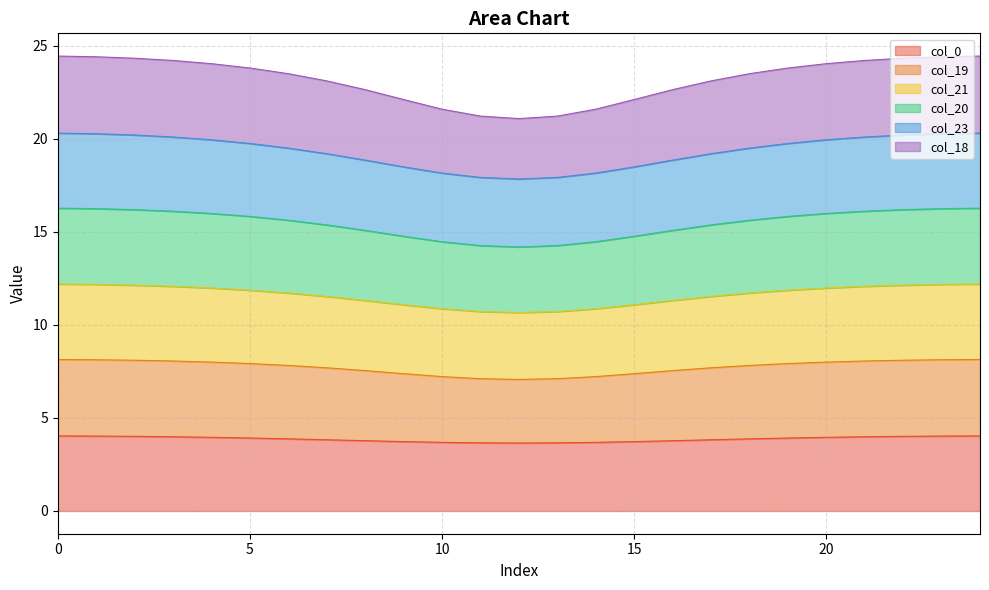

What is the minimum value for col_0?

3.7